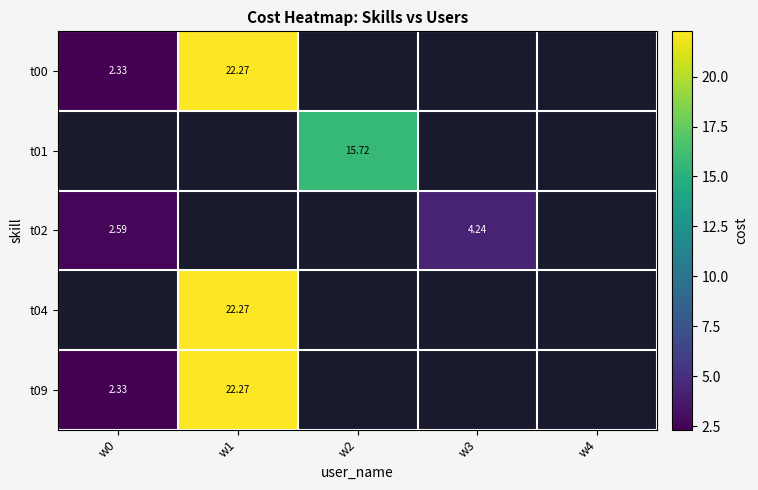

Which label corresponds to the largest value in the chart?

w1